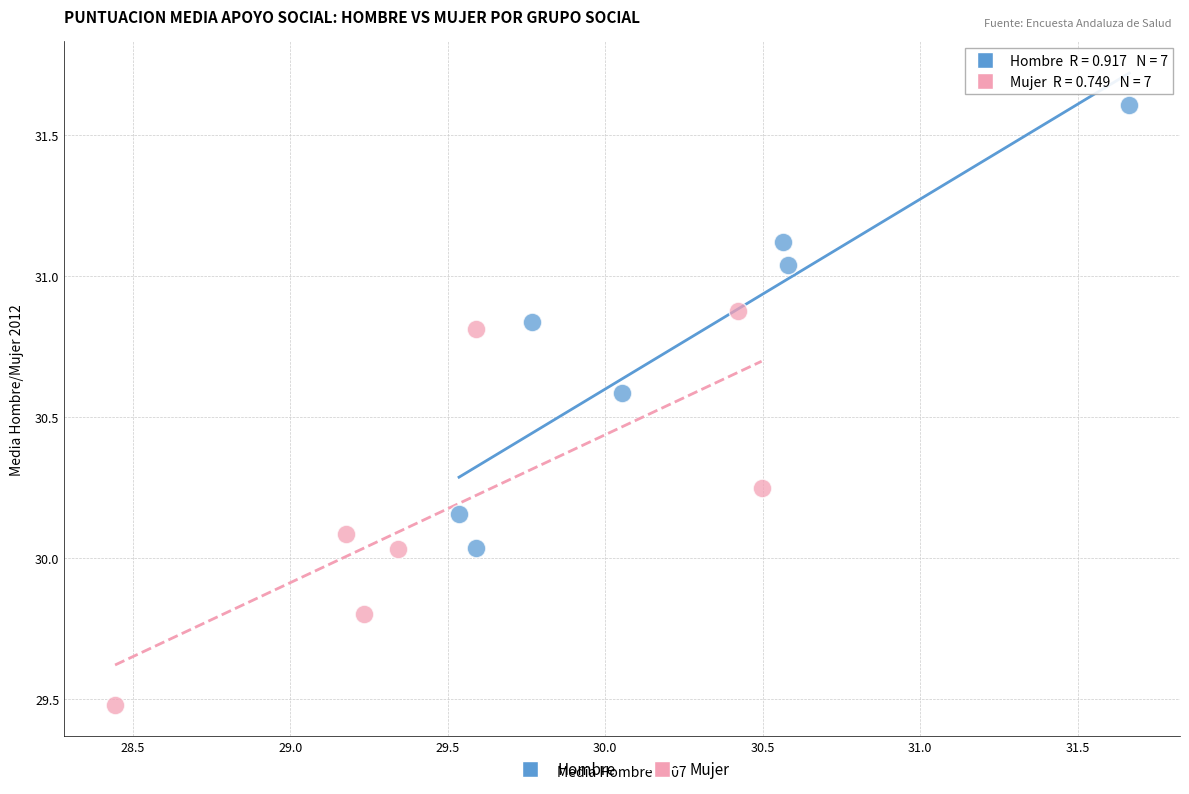

Which series reaches the maximum Y coordinate?

Hombre